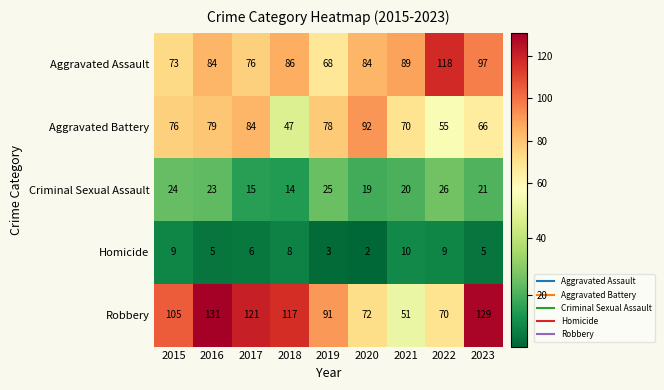

What is the spread (max minus min) of values at 2016?

126